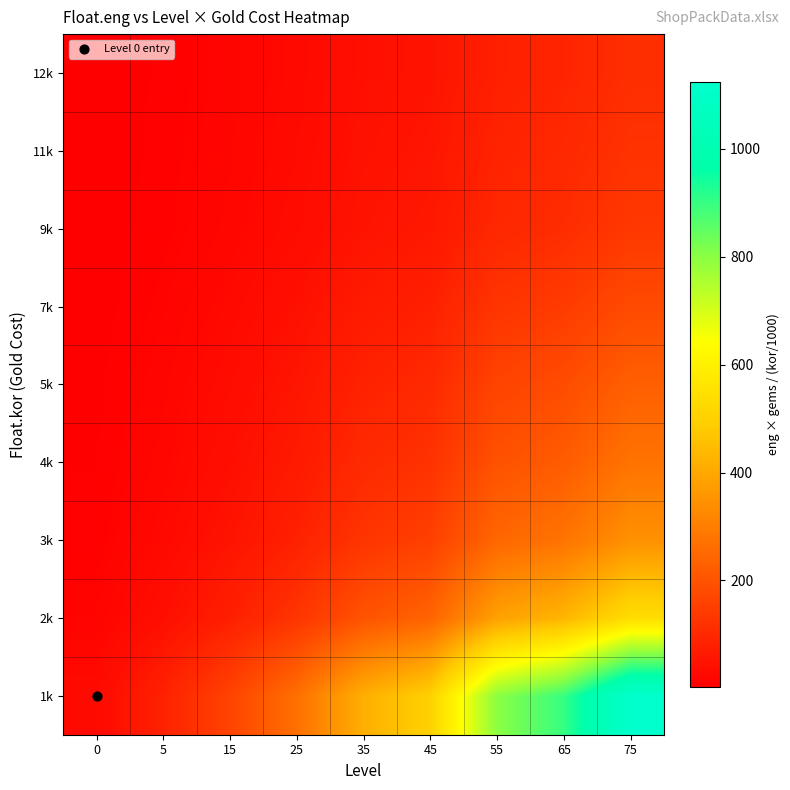

Reading right to left, transcribe all the data shown in this chart.

1k: 75=1123.9	65=899.0	55=799.0	45=499.2	35=415.8	25=266.0	15=162.0	5=82.9	0=28.9
2k: 75=539.5	65=431.5	55=383.5	45=239.6	35=199.6	25=127.7	15=77.7	5=39.8	0=13.9
3k: 75=345.8	65=276.6	55=245.8	45=153.6	35=127.9	25=81.8	15=49.8	5=25.5	0=8.9
4k: 75=275.2	65=220.2	55=195.7	45=122.2	35=101.8	25=65.1	15=39.7	5=20.3	0=7.1
5k: 75=228.6	65=182.8	55=162.5	45=101.5	35=84.6	25=54.1	15=32.9	5=16.9	0=5.9
7k: 75=179.8	65=143.8	55=127.8	45=79.9	35=66.5	25=42.6	15=25.9	5=13.3	0=4.6
9k: 75=136.2	65=109.0	55=96.8	45=60.5	35=50.4	25=32.2	15=19.6	5=10.1	0=3.5
11k: 75=122.6	65=98.1	55=87.2	45=54.5	35=45.4	25=29.0	15=17.7	5=9.0	0=3.1
12k: 75=112.4	65=89.9	55=79.9	45=49.9	35=41.6	25=26.6	15=16.2	5=8.3	0=2.9